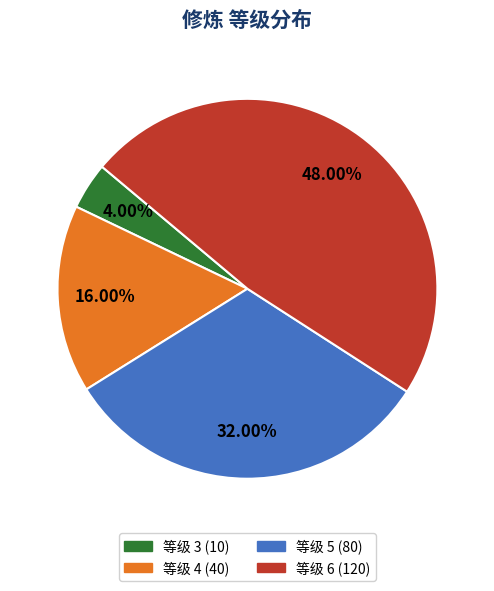

Does any single category account for the majority?

No